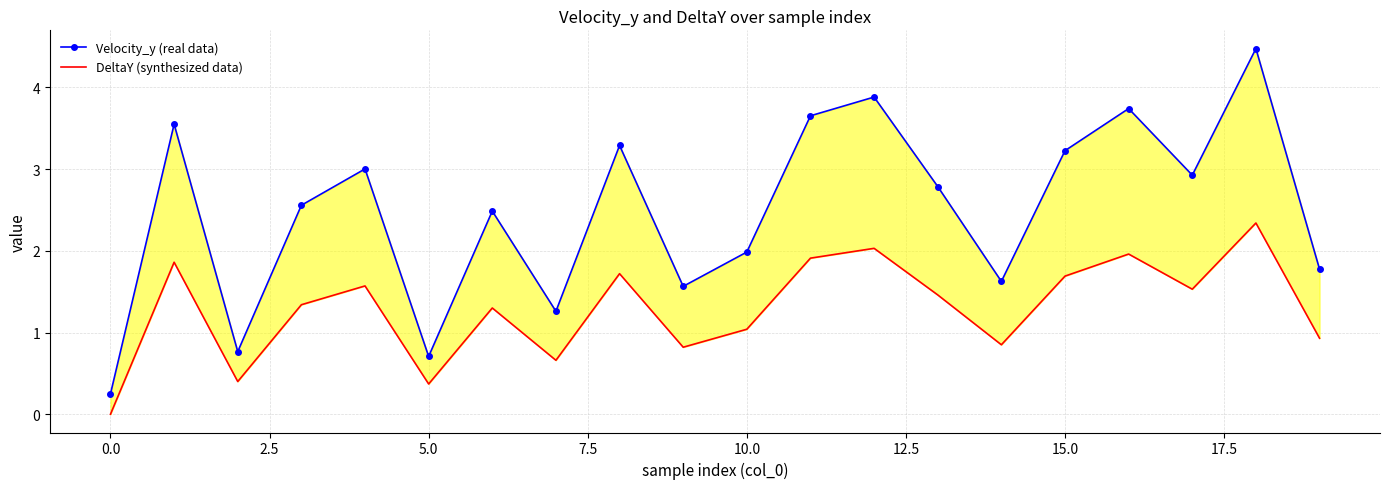

How many values in DeltaY (synthesized data) are above zero?

19